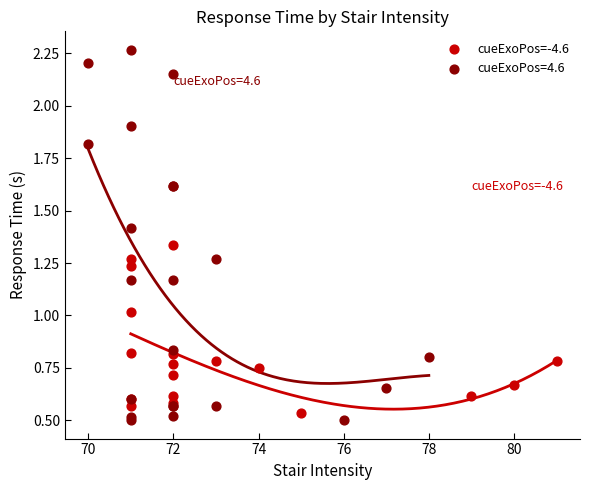

Which series has the widest spread of Y values?

cueExoPos=4.6